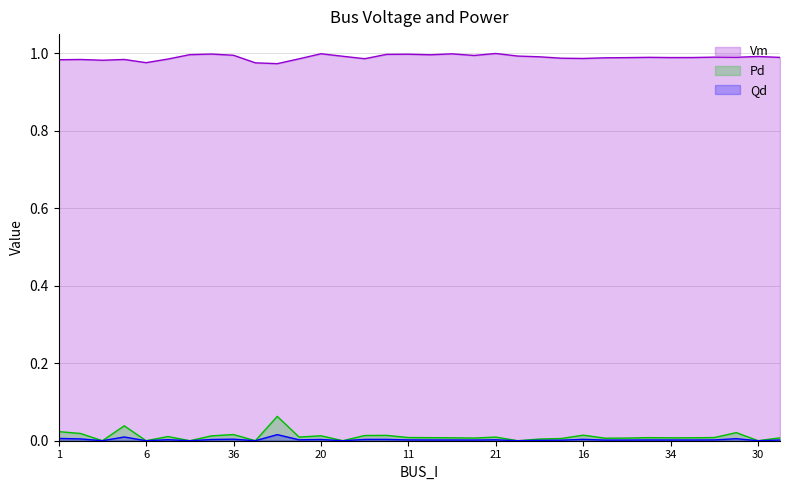

How many lines are shown in the chart?

3